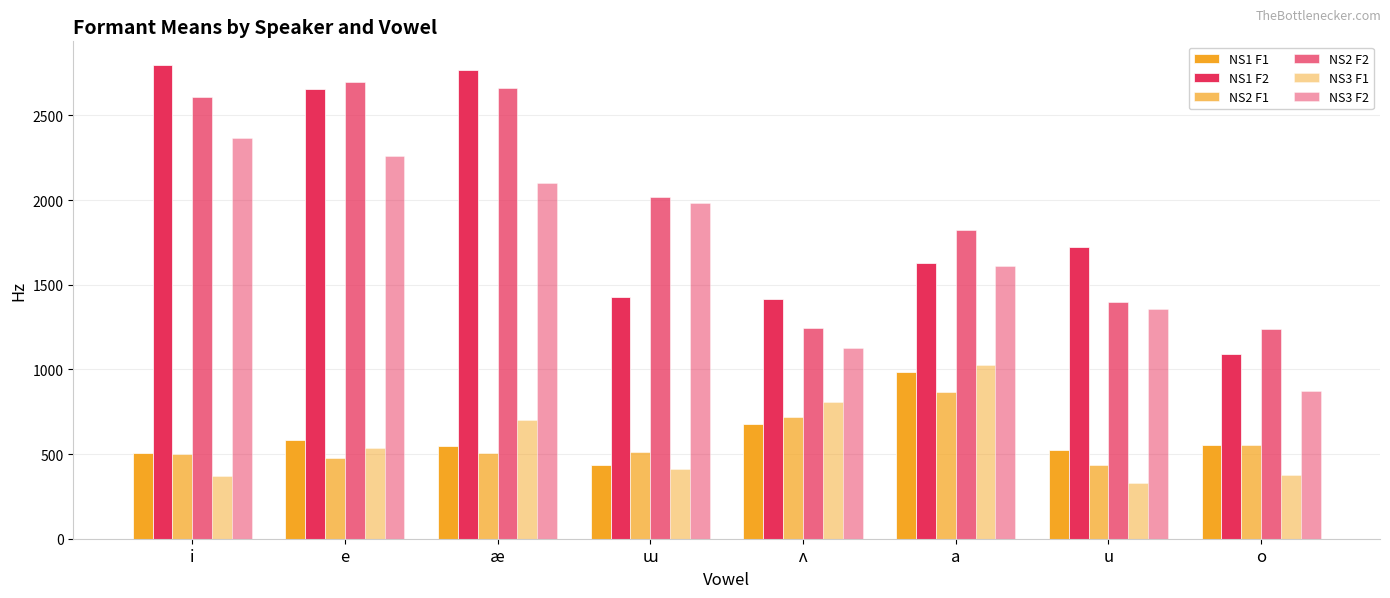

How many distinct data groups are displayed?

6